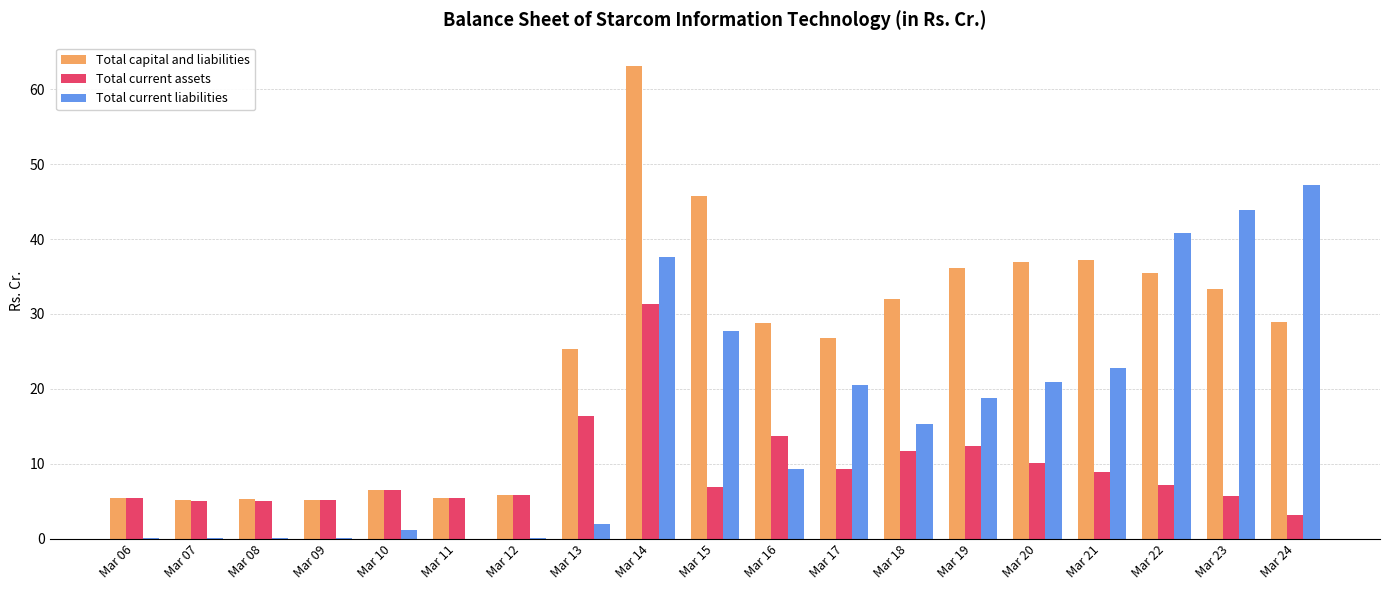

Which category has the highest value in the Total current liabilities series?

Mar 24